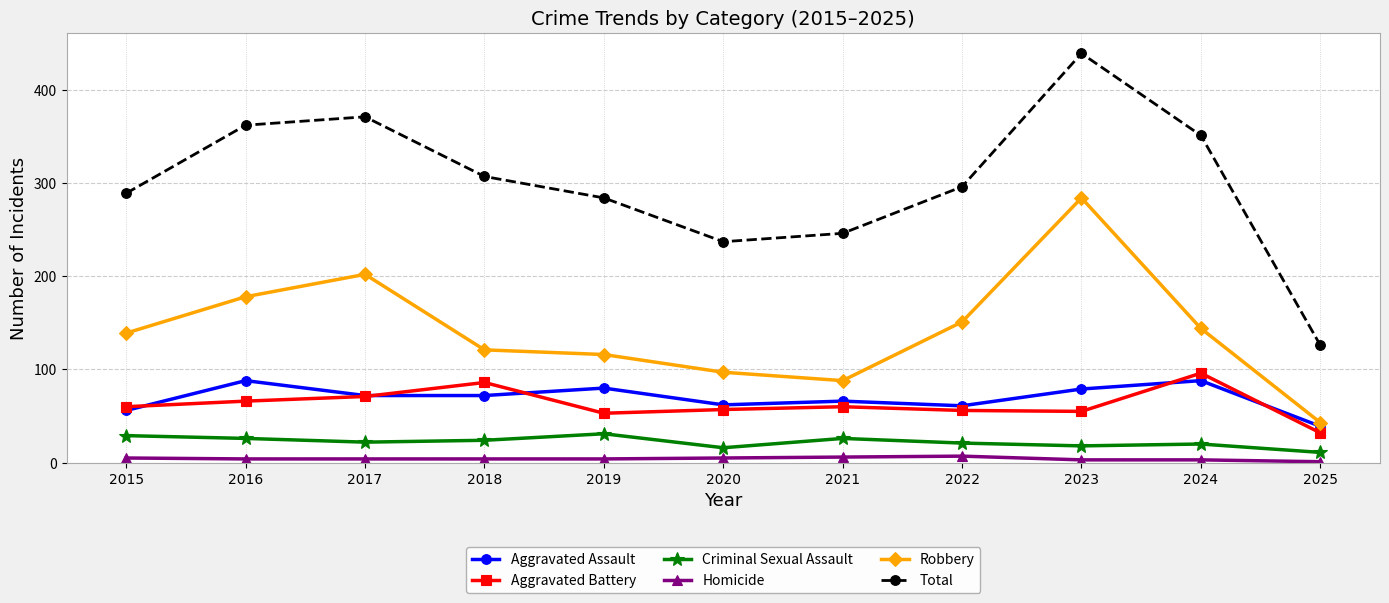

What is the difference between the second highest and minimum values in the Total series?

245